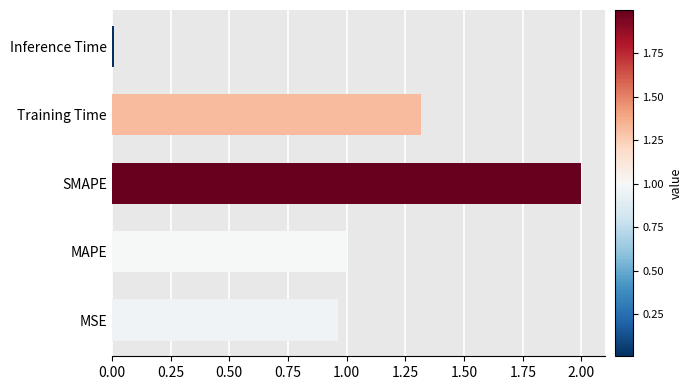

Which category has the highest value across all series?

SMAPE